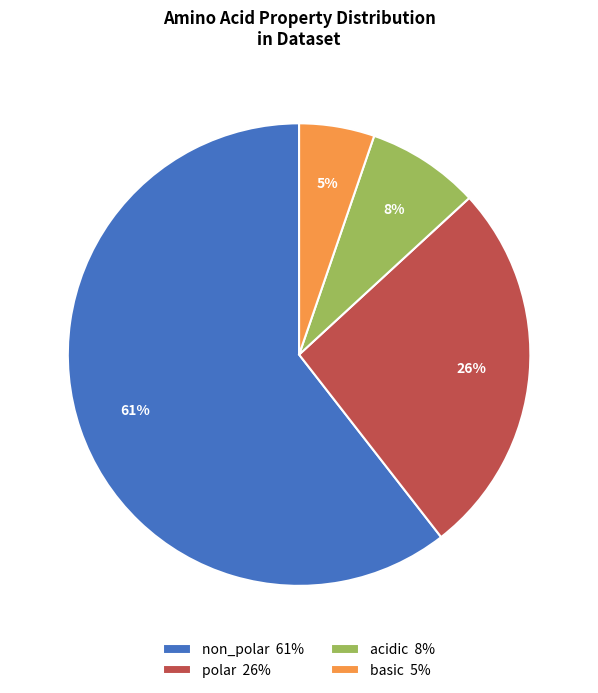

Does any single category account for the majority?

Yes